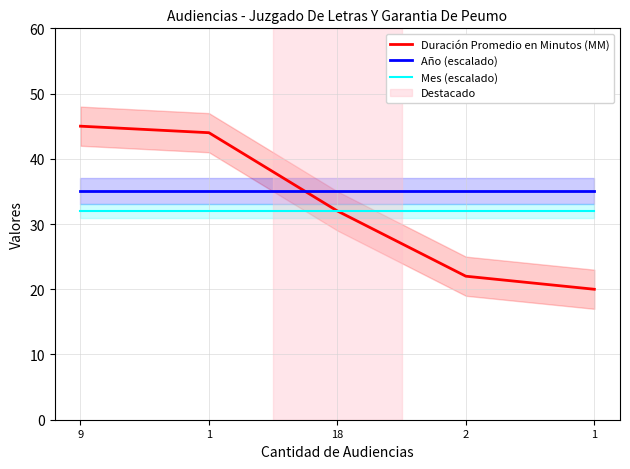

How many series are shown in this chart?

3